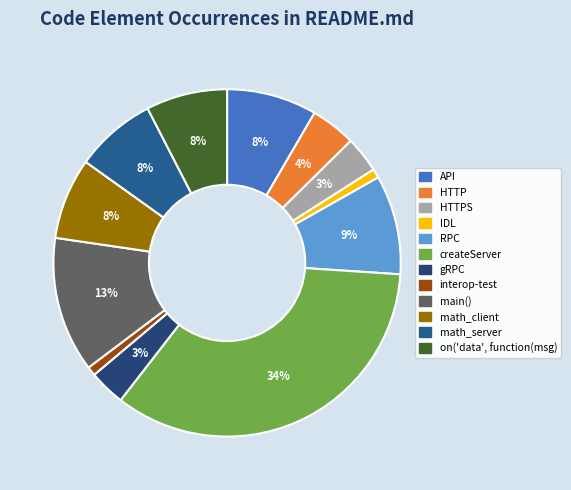

What is the smallest slice in the pie chart?

IDL